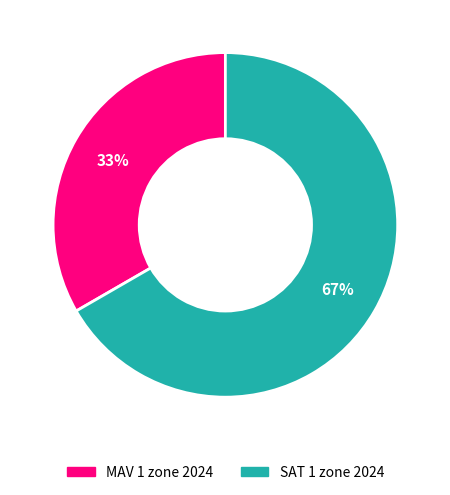

To the nearest percent, what percentage of the pie is SAT 1 zone 2024?

67%